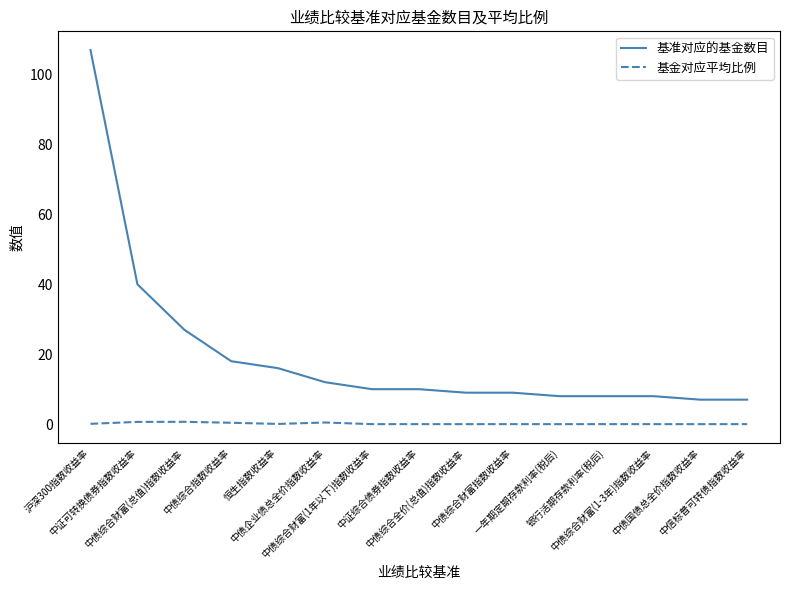

List the series in order of their peak value, highest first.

基准对应的基金数目, 基金对应平均比例